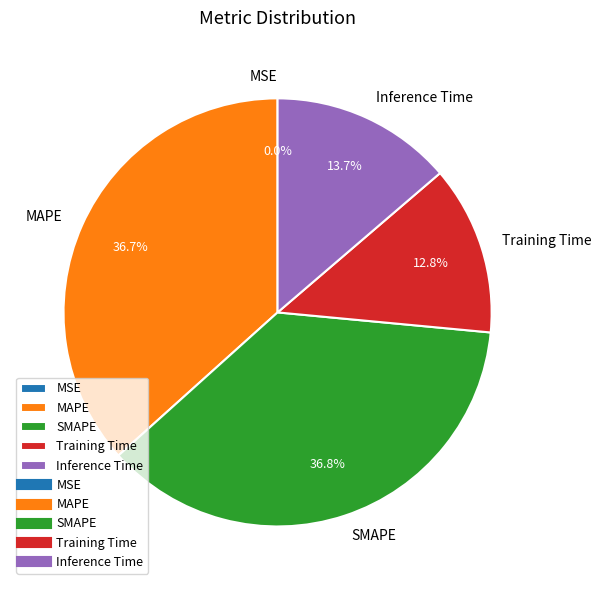

To the nearest percent, what percentage of the pie is Inference Time?

14%